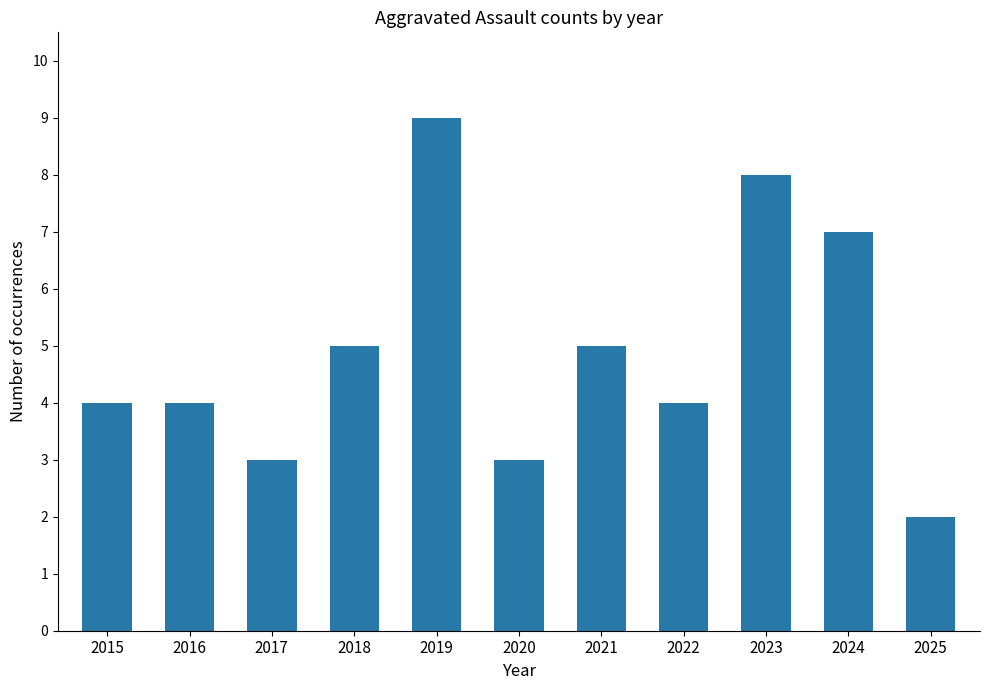

At which category does the chart reach its peak across all series?

2019